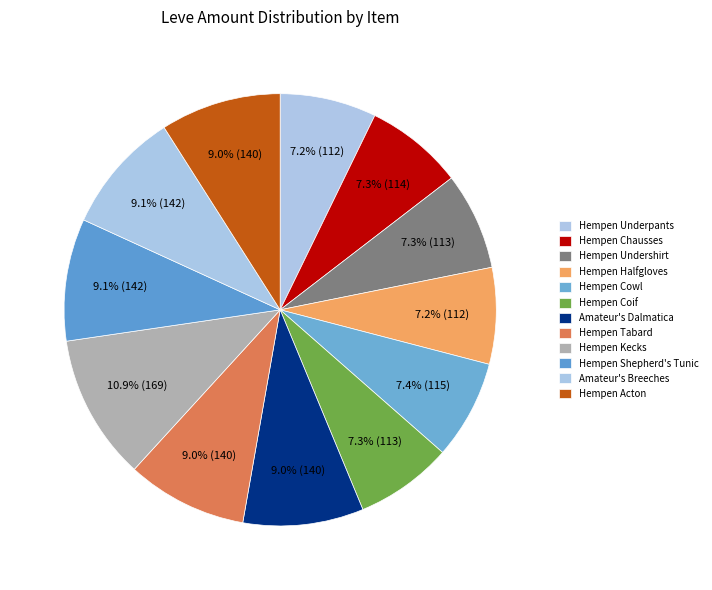

Count the number of slices in the pie.

12